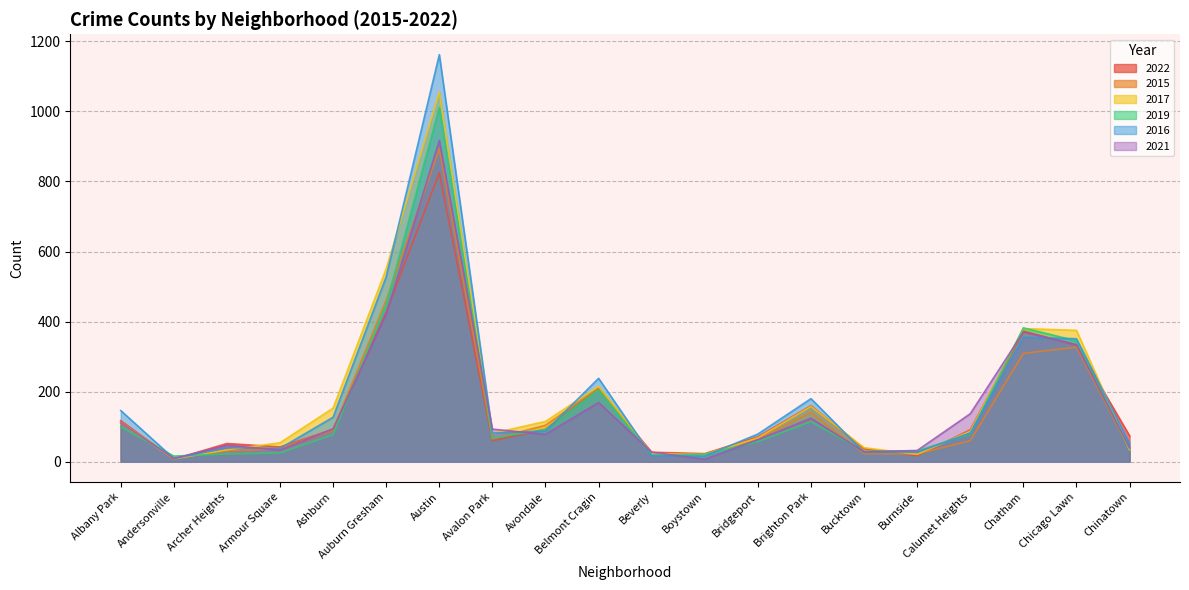

Does the chart display data point markers on the line(s)?

No